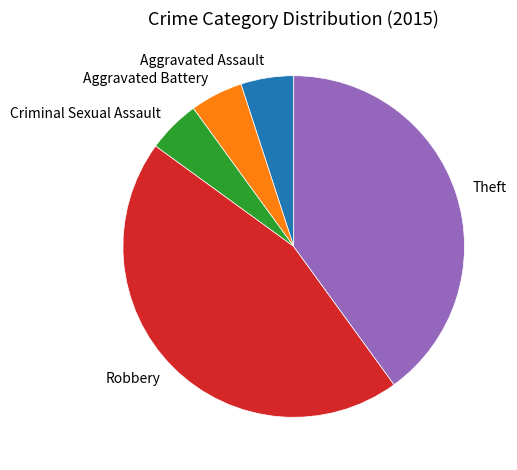

Does Robbery represent more than half of the total?

No